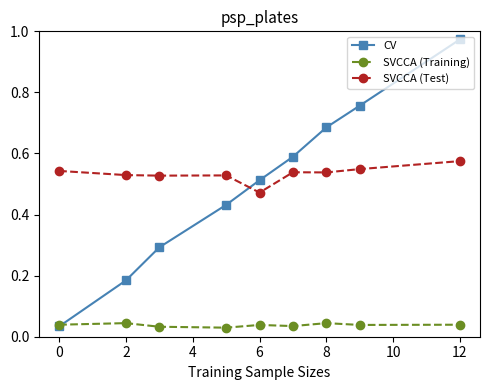

At how many categories does at least one series exceed 0?

9